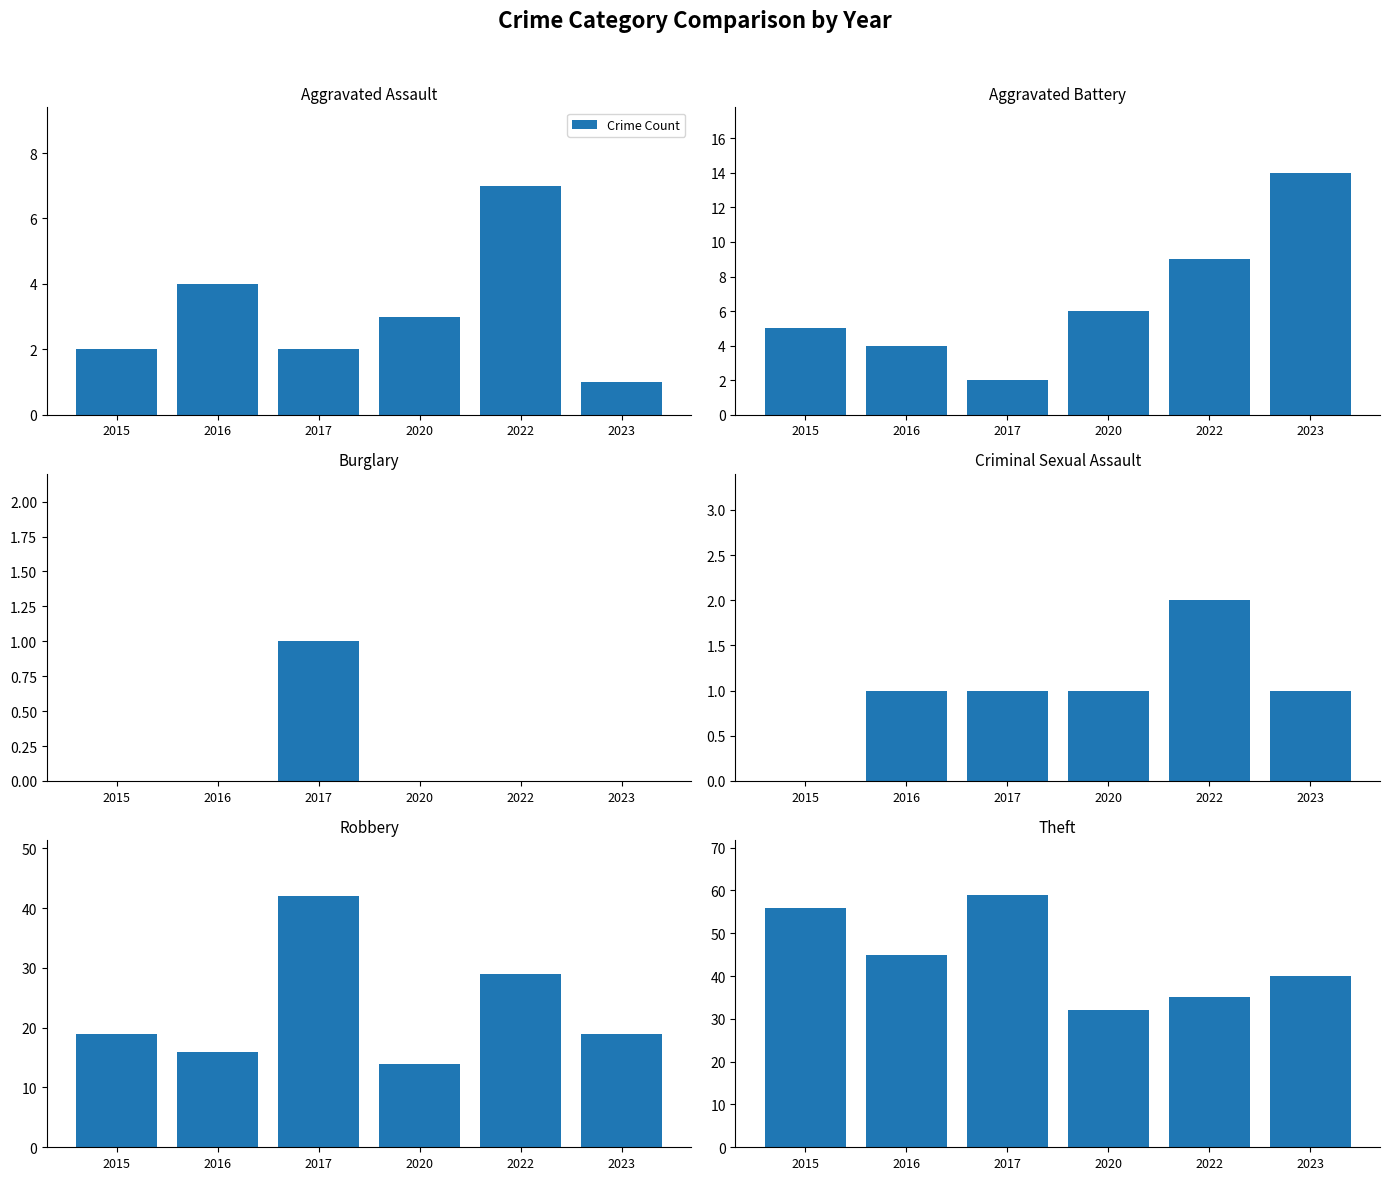

True or false: Aggravated Assault has a value of 4 at 2016.

True